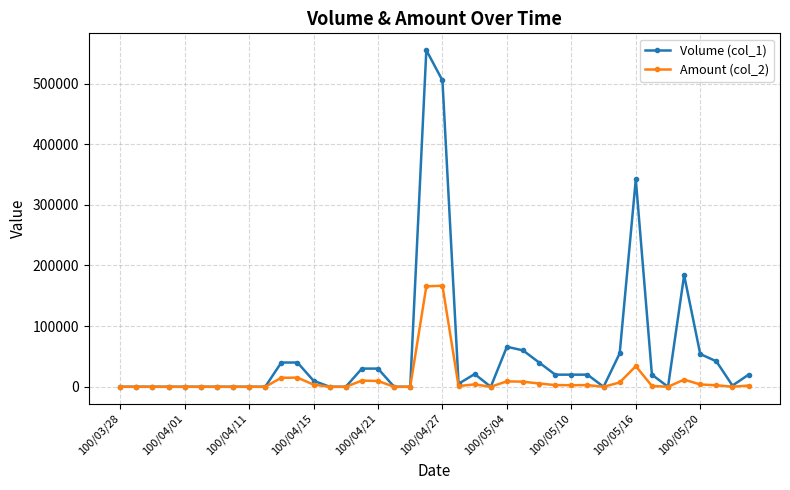

Which series has the widest spread of values?

Volume (col_1)